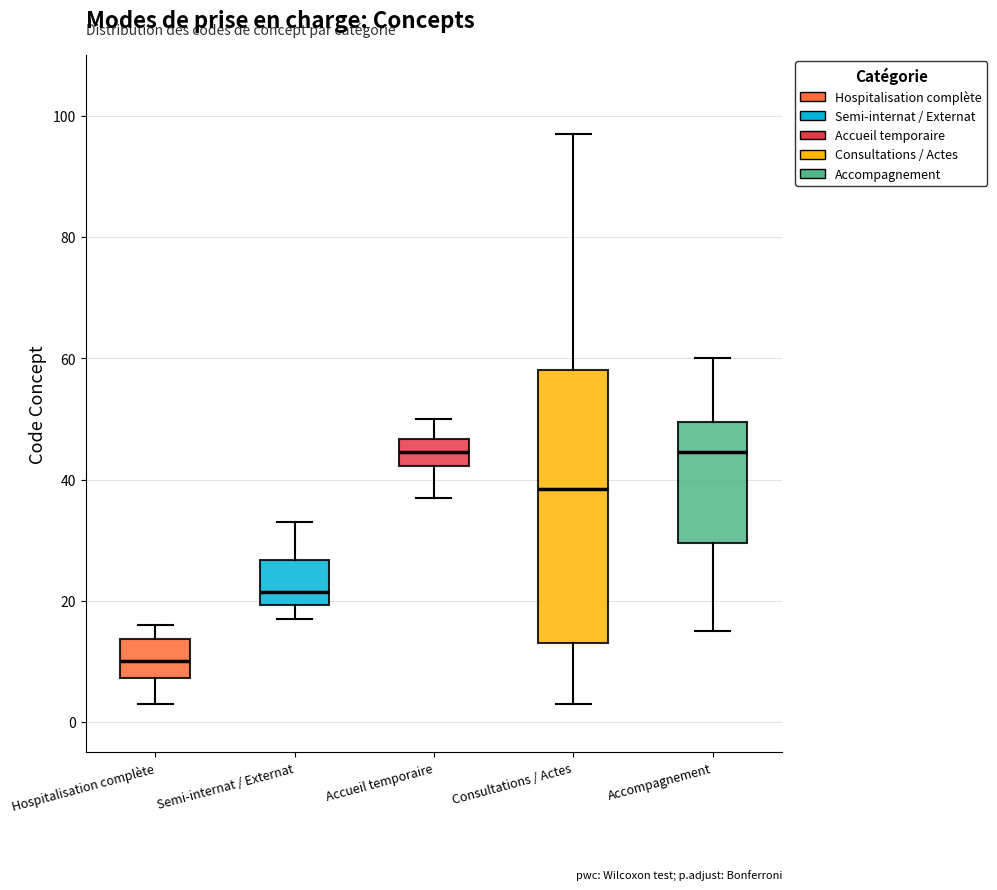

Comparing the boxes themselves (not the whiskers), which one is the tallest?

Consultations / Actes